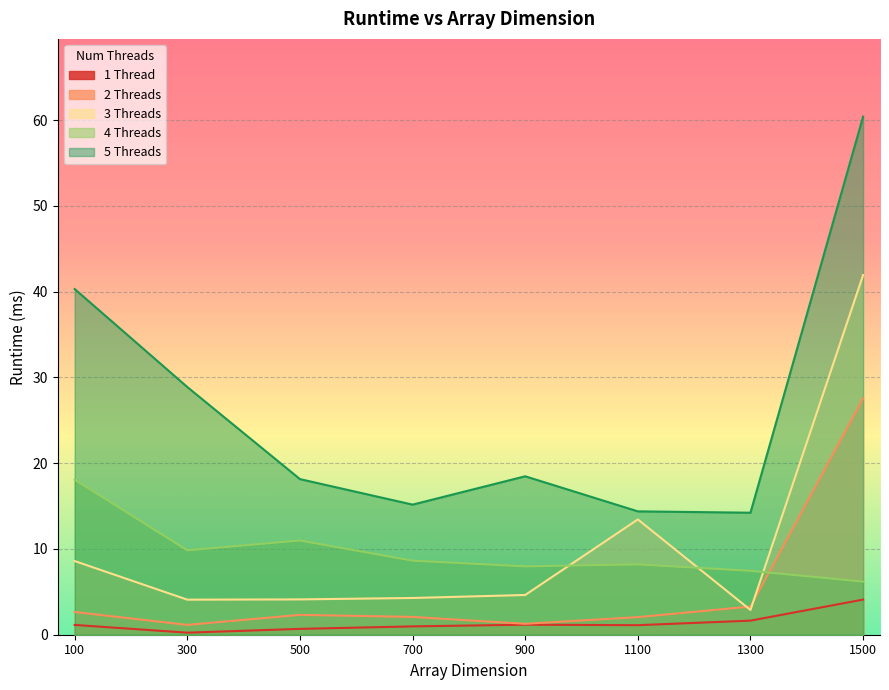

Where does the 4 Threads series first go above 8?

100